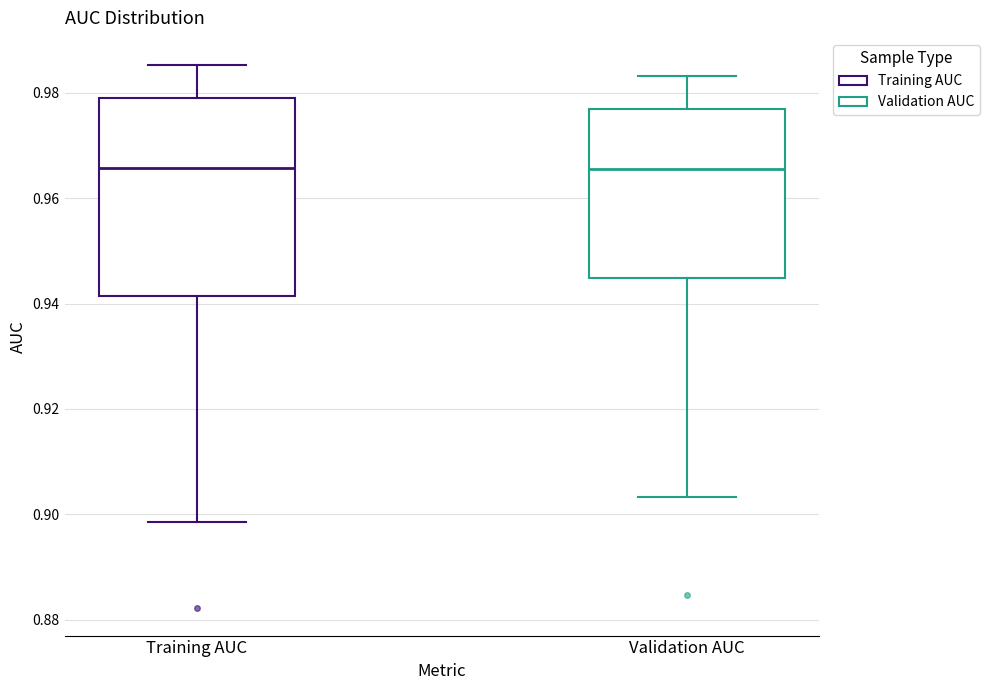

Comparing the boxes themselves (not the whiskers), which one is the tallest?

Training AUC